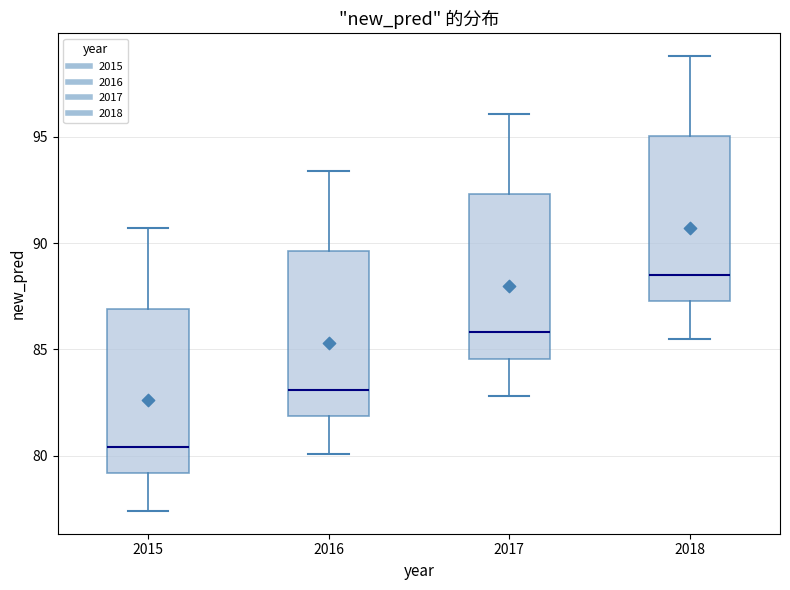

Reading left to right, read every box against the y-axis: the position of its median line, the range the box covers, and the ends of its whiskers. The values are not printed on the chart, so give them approximately, as read against the axis.

2015: median 80.5, box 79.0 to 87.0, whiskers 77.5 to 90.5
2016: median 83.0, box 82.0 to 89.5, whiskers 80.0 to 93.5
2017: median 86.0, box 84.5 to 92.5, whiskers 83.0 to 96.0
2018: median 88.5, box 87.5 to 95.0, whiskers 85.5 to 99.0